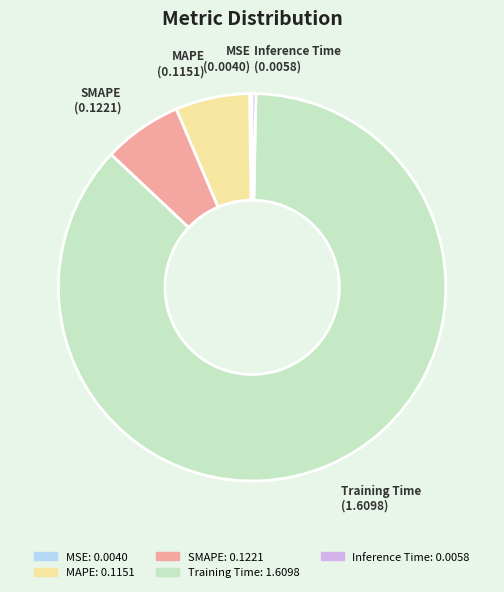

Is MAPE the majority of the pie?

No